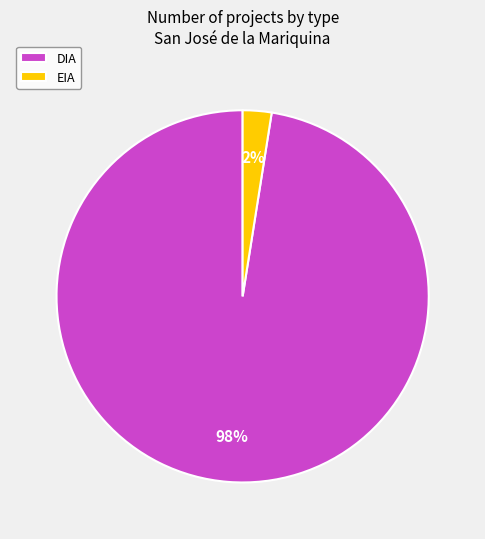

To the nearest percent, what is the combined percentage of EIA and DIA?

100%